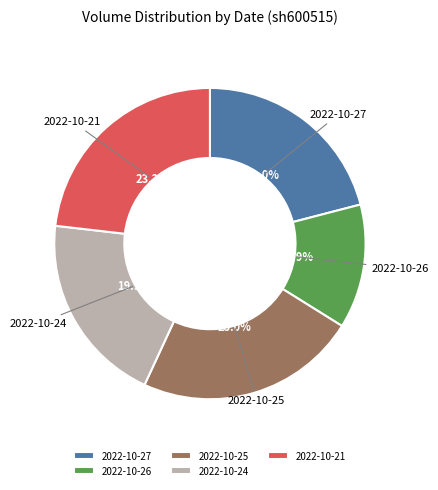

Which category has the smallest portion of the pie?

2022-10-26